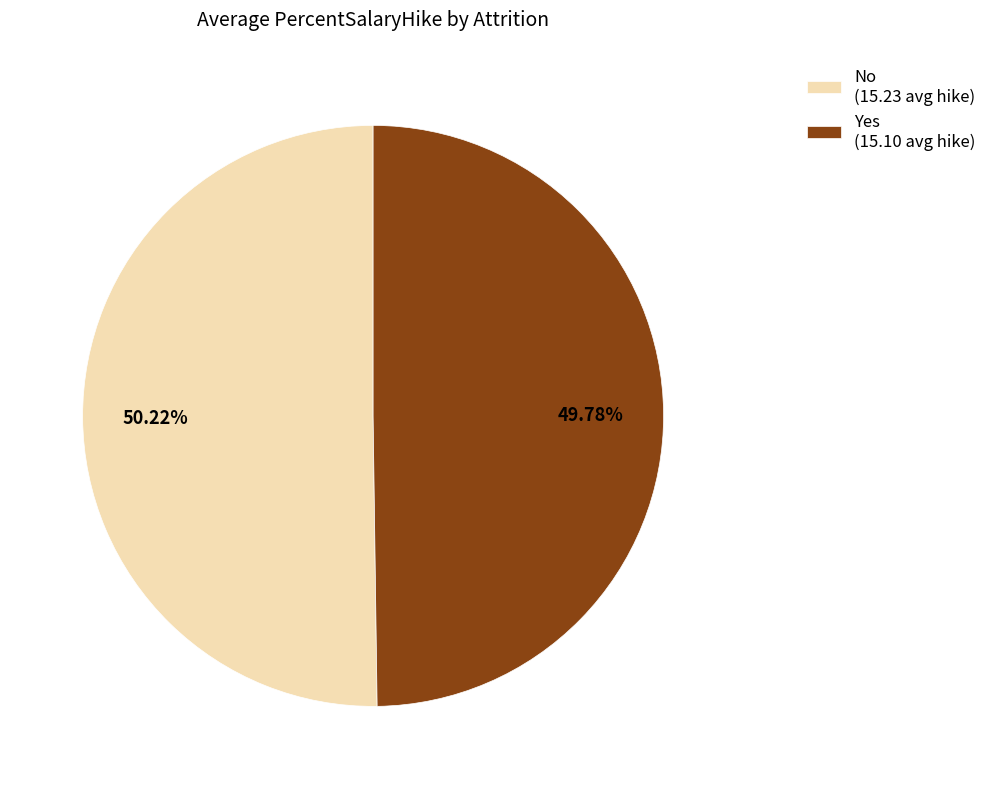

Approximately how many times larger is the value at Yes (15.10 avg hike) compared to No (15.23 avg hike)?

1.0